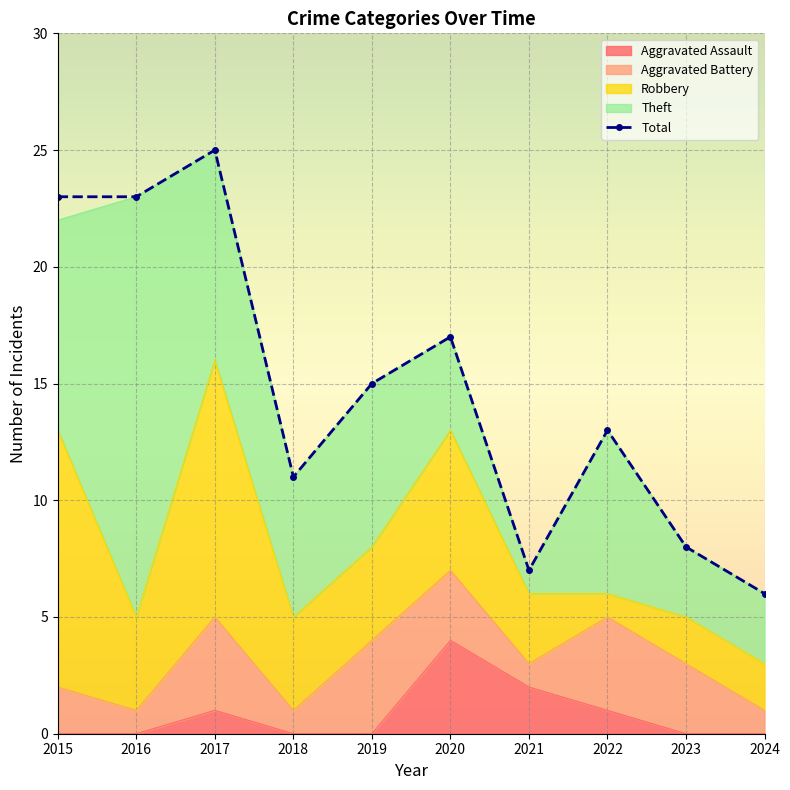

Which has a higher value, 2016 or 2023?

2016